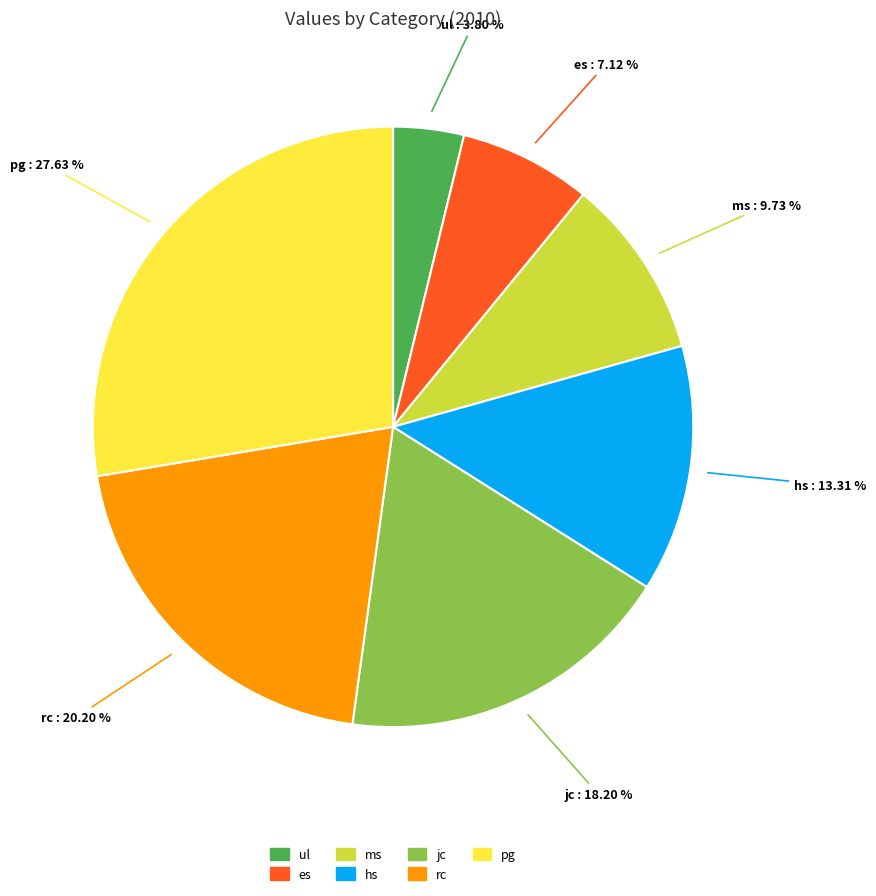

To the nearest percent, what is the difference between the ul and pg slice percentages?

24%